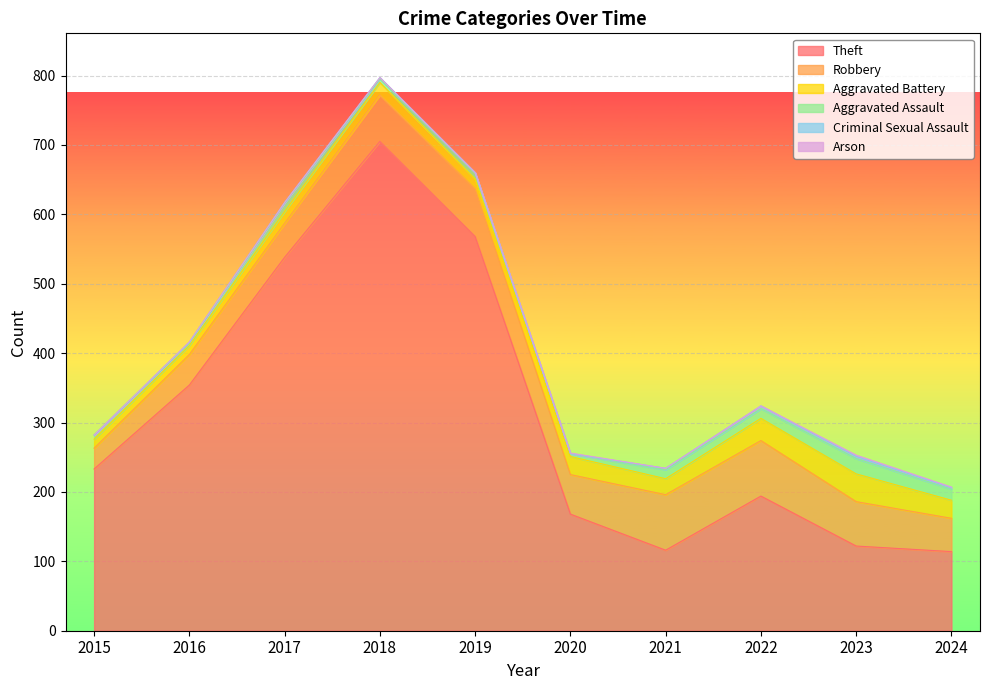

At how many categories does at least one series exceed 48?

10